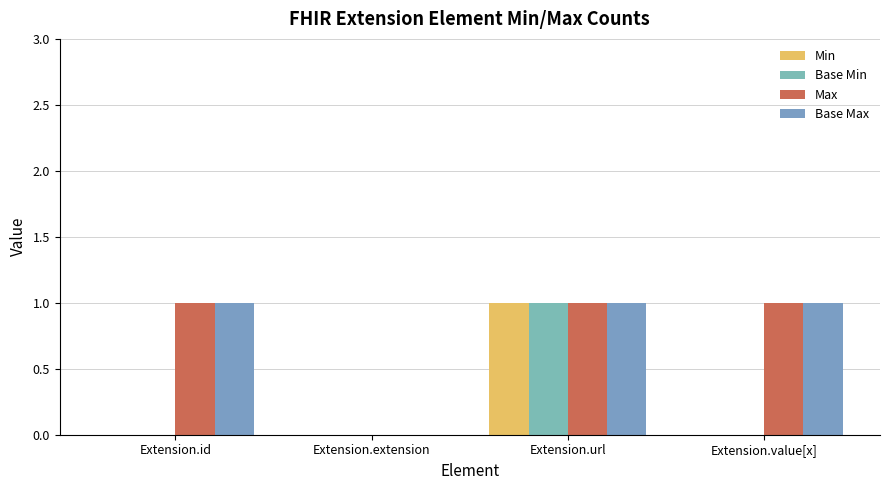

At which label is Min closest to 0?

Extension.id